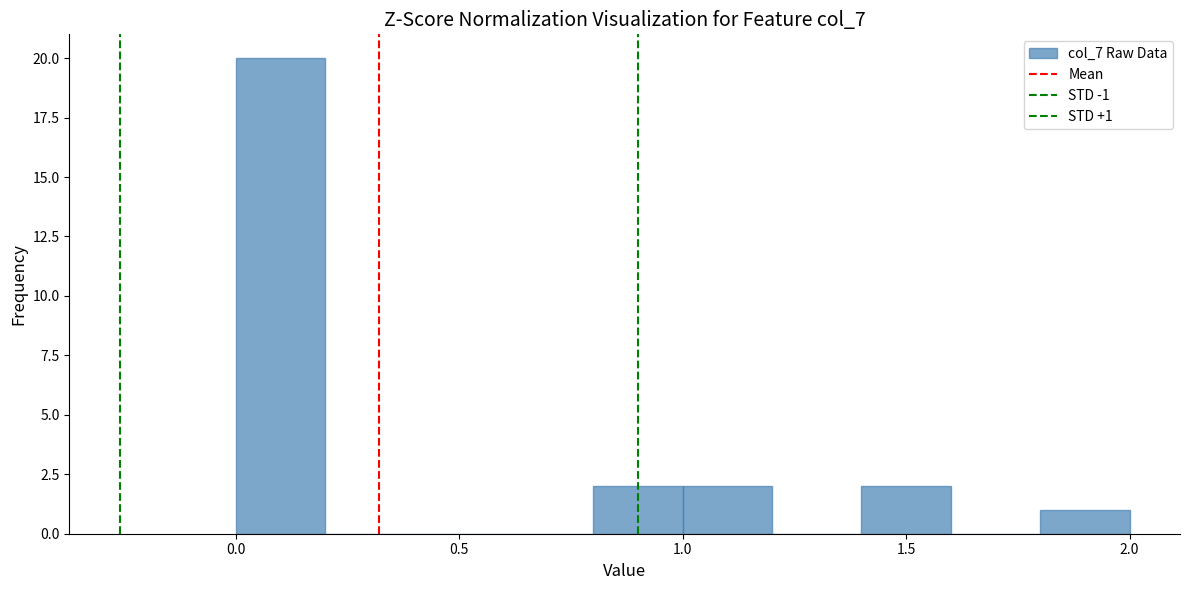

Over which range of the x-axis is the bar tallest?

0.0 to 0.2